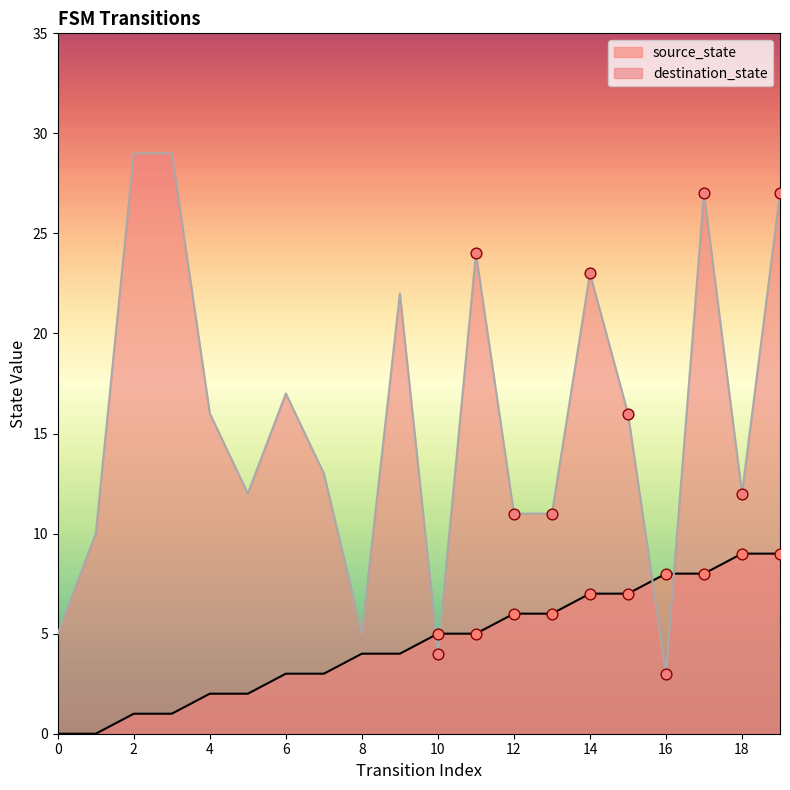

At how many categories does at least one series exceed 22?

6